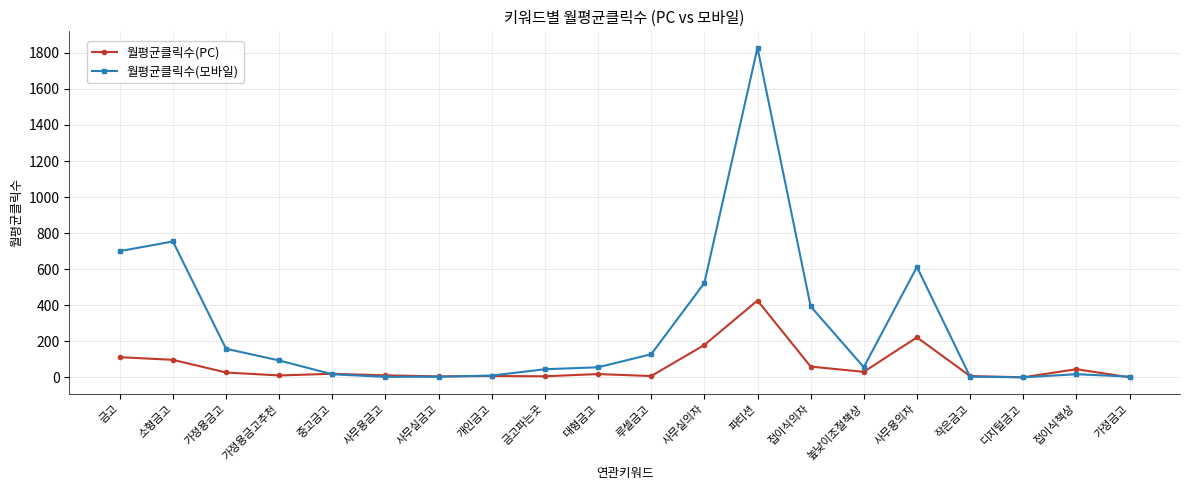

Which series has the largest total across all categories?

월평균클릭수(모바일)